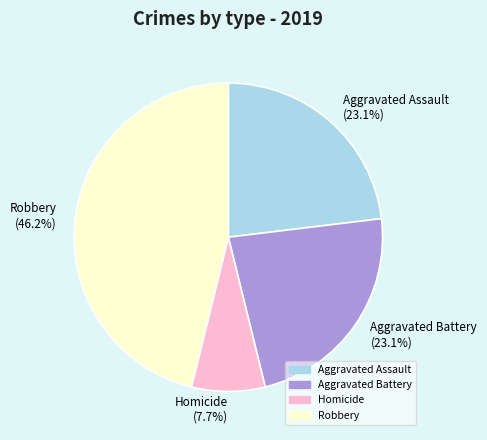

How many slices are in this pie chart?

4